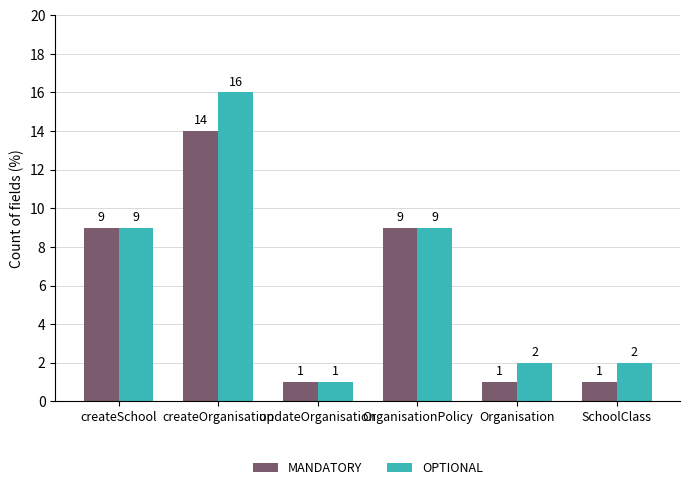

What is the difference between the MANDATORY values at createSchool and Organisation?

8